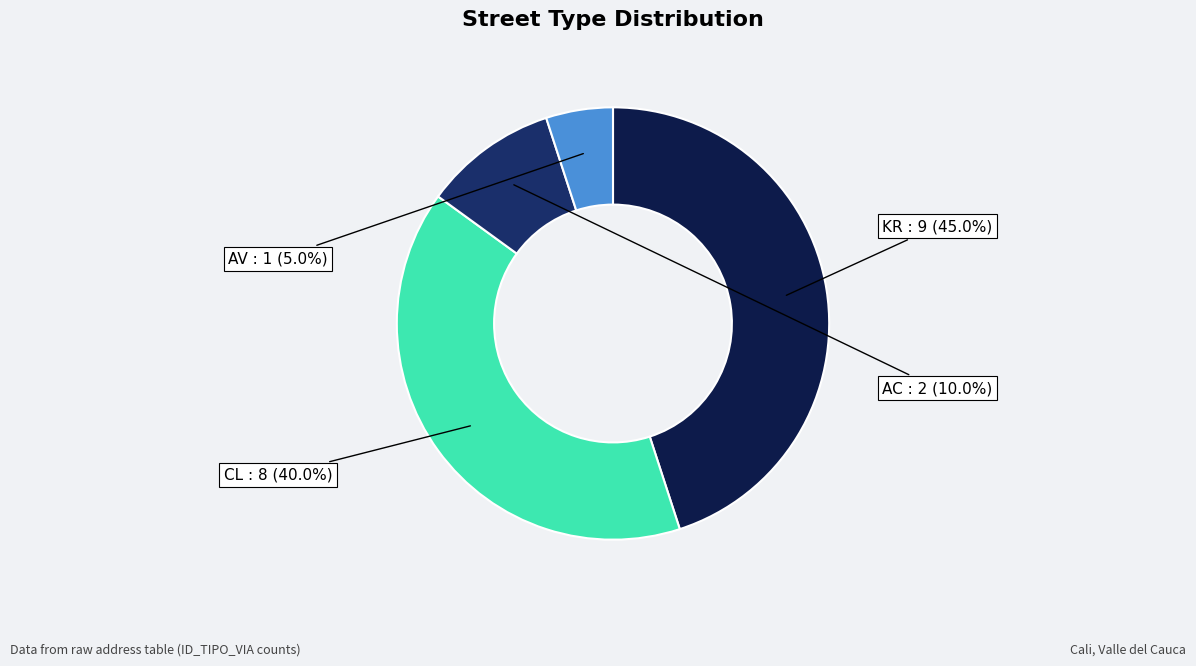

Is there a majority slice in this chart?

No